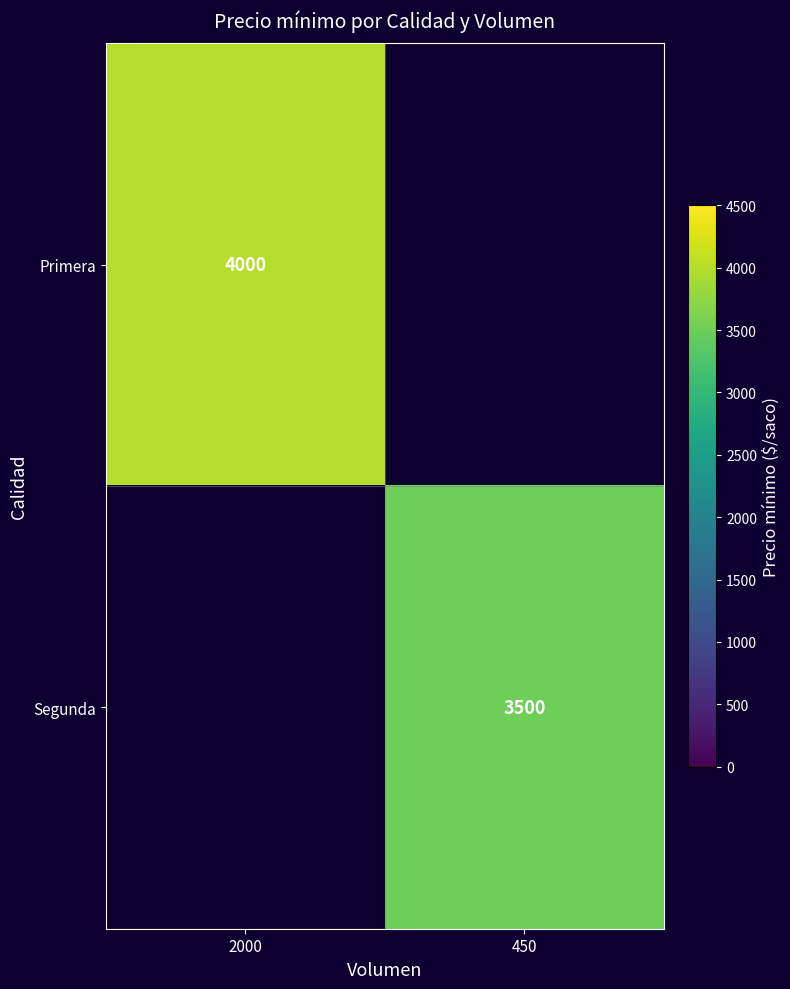

The Segunda series shows 4773 at 450. True or false?

False